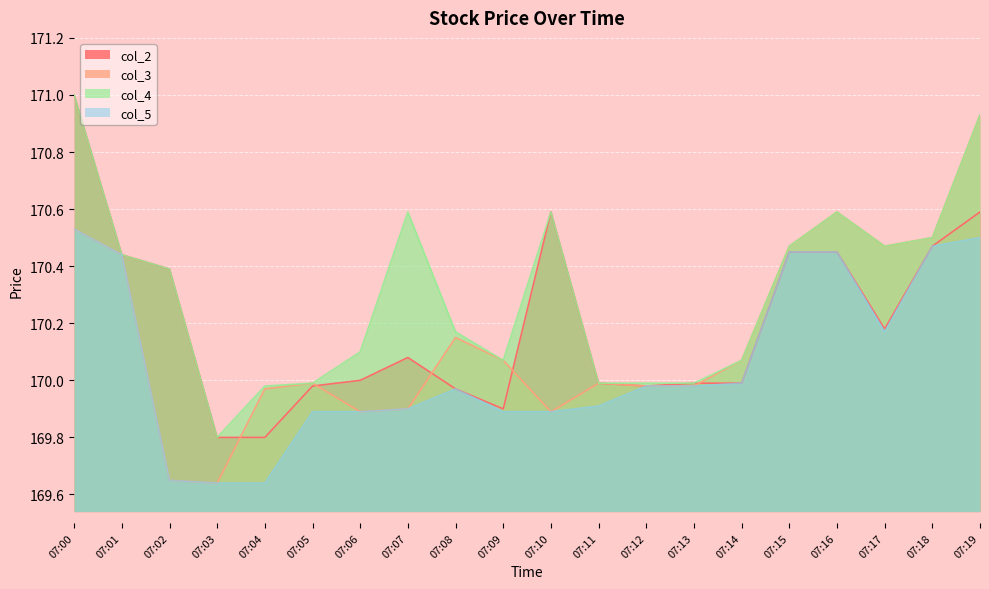

What is the difference between the maximum and minimum values in the col_2 series?

1.2